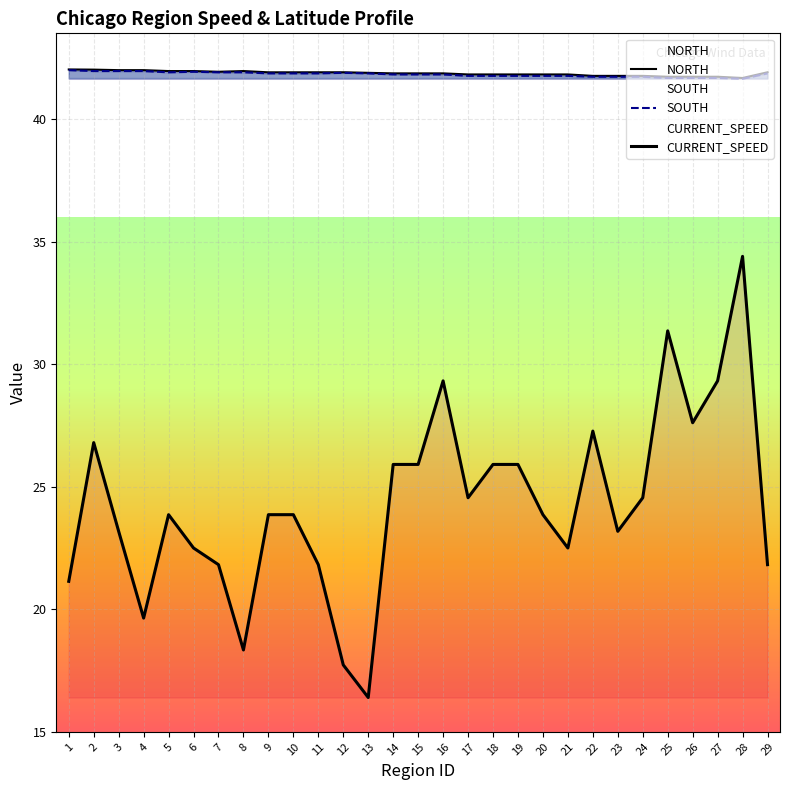

True or false: NORTH and SOUTH intersect in this chart.

False